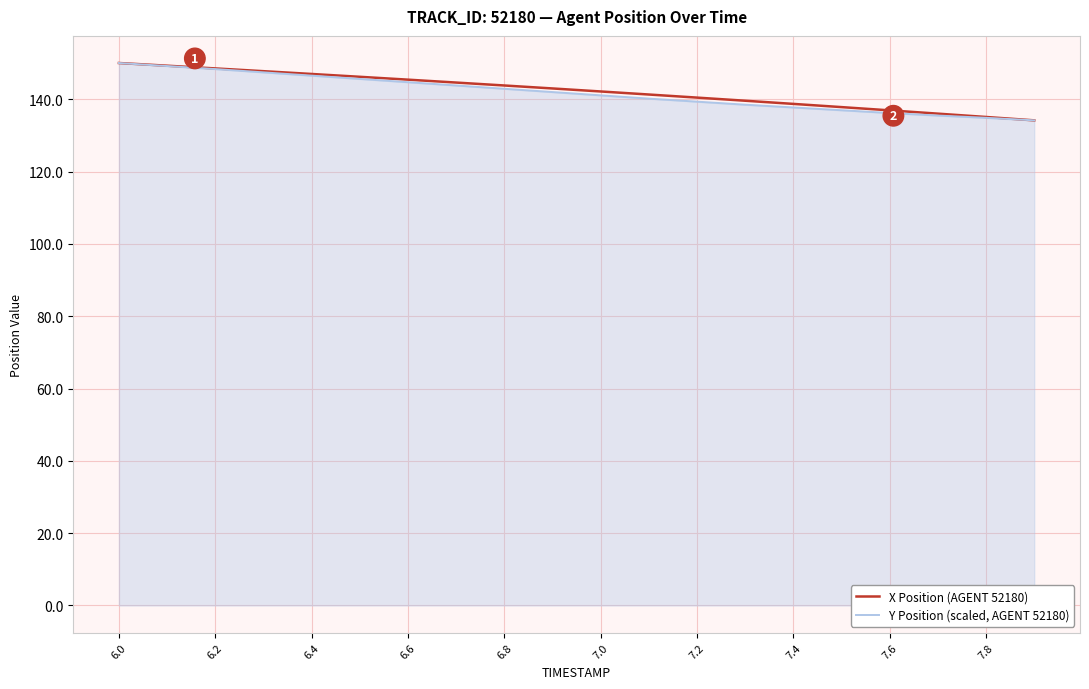

Rank the series by their average value, from highest to lowest.

X Position (AGENT 52180), Y Position (scaled, AGENT 52180)